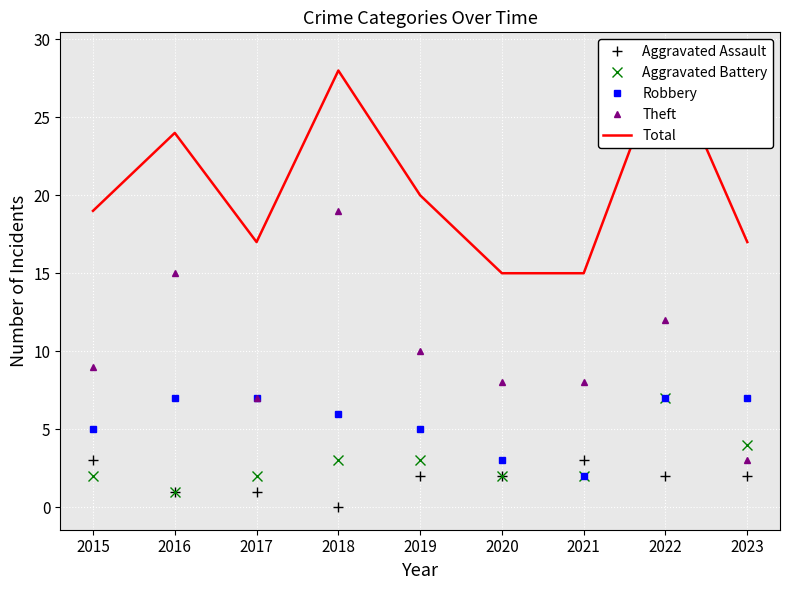

How many times do Aggravated Battery and Aggravated Assault cross each other?

1